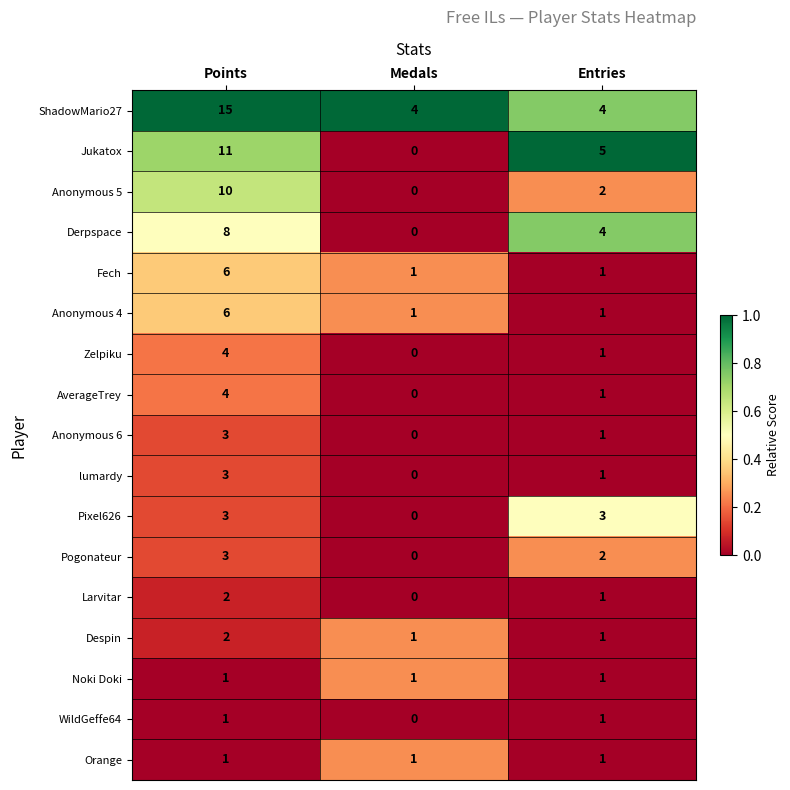

Which series has the largest total across all categories?

ShadowMario27